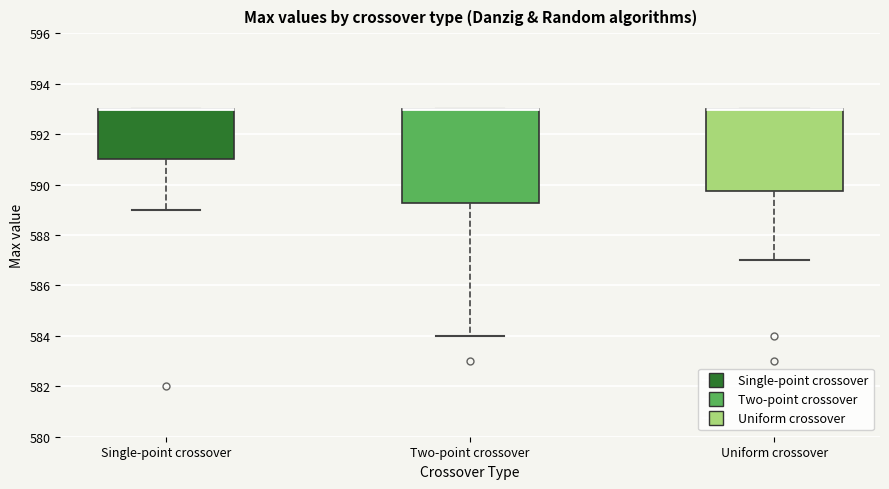

Reading left to right, read every box against the y-axis: the position of its median line, the range the box covers, and the ends of its whiskers. The values are not printed on the chart, so give them approximately, as read against the axis.

Single-point crossover: median 593.0 (drawn on the box's upper edge), box 591.0 to 593.0, whiskers 589.0 to 593.0
Two-point crossover: median 593.0 (drawn on the box's upper edge), box 589.2 to 593.0, whiskers 584.0 to 593.0
Uniform crossover: median 593.0 (drawn on the box's upper edge), box 589.8 to 593.0, whiskers 587.0 to 593.0